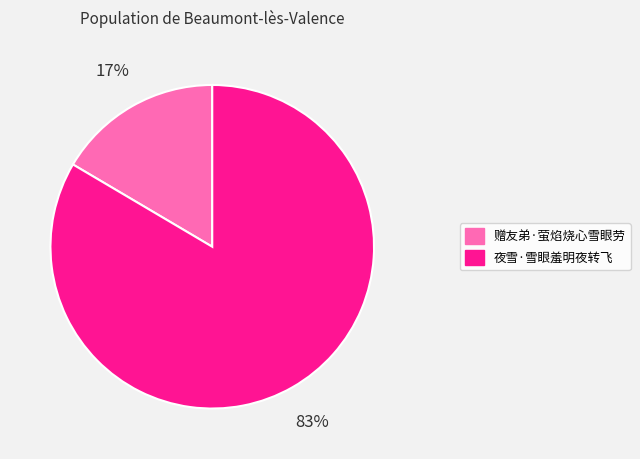

To the nearest percent, what percentage of the pie is 赠友弟·萤焰烧心雪眼劳?

17%